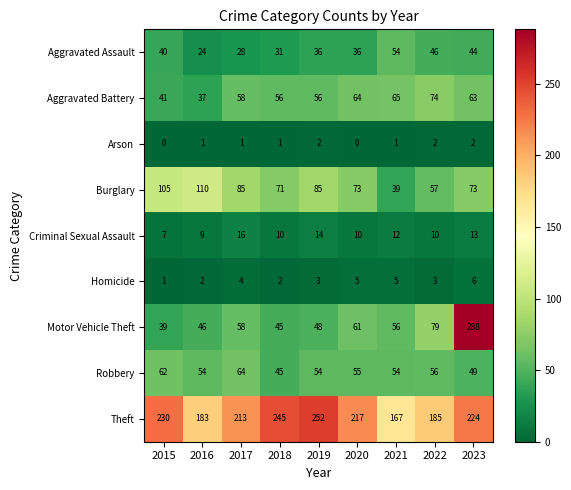

Which series has the widest spread of values?

Motor Vehicle Theft